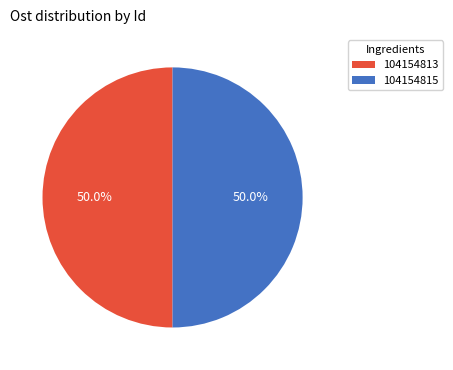

How many segments does this pie chart have?

2